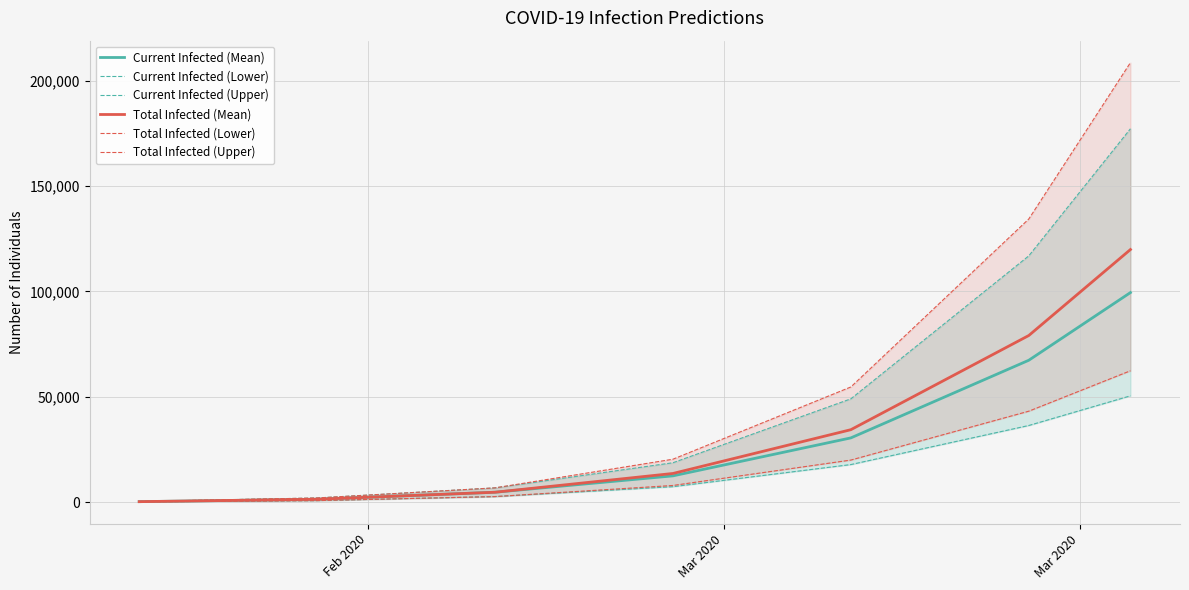

True or false: Current Infected (Mean) and Total Infected (Mean) intersect in this chart.

False